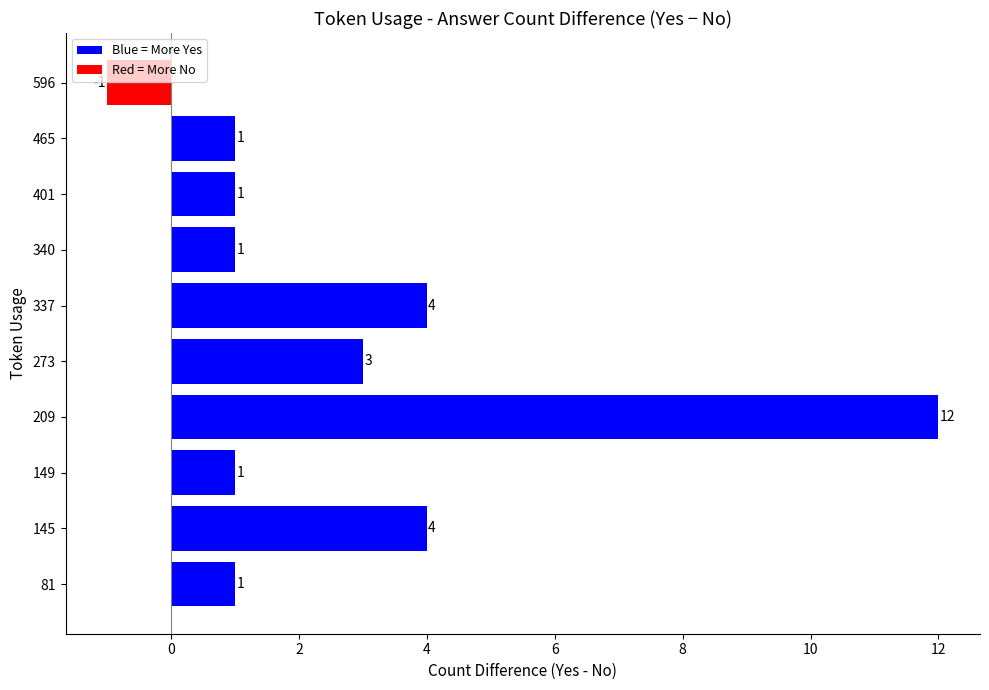

What is the difference between the maximum and minimum values?

13